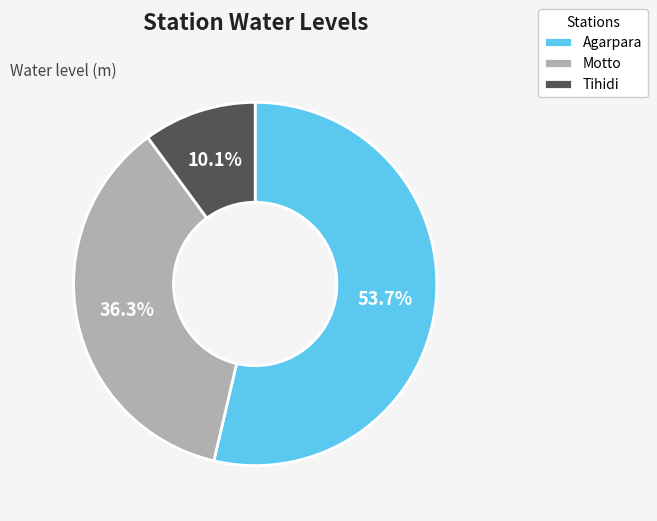

To the nearest percent, what is the average slice percentage?

33%